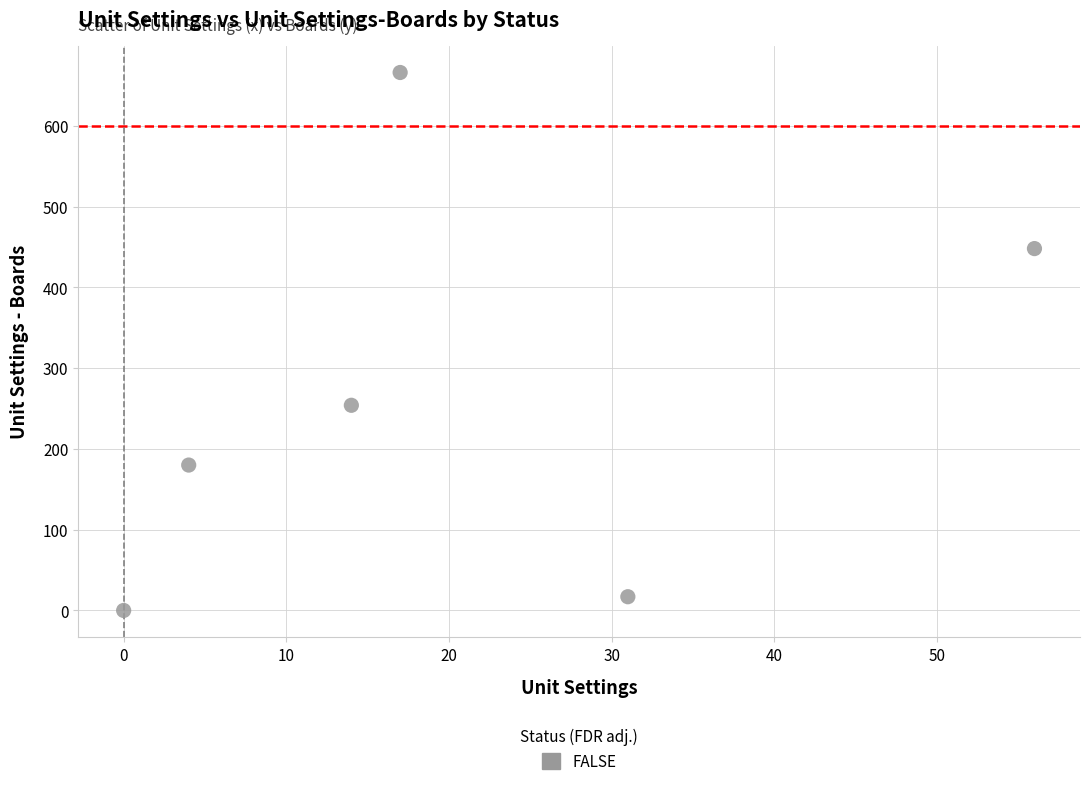

What is the range of Y values (max minus min)?

666